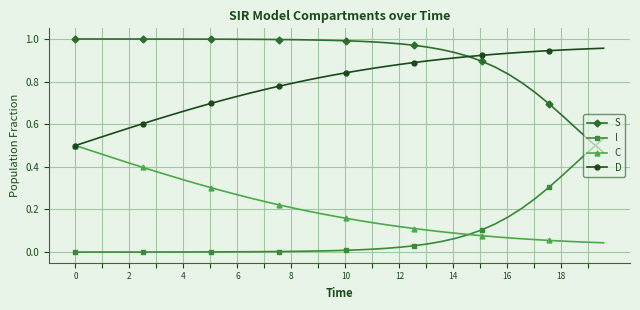

Which series has the largest total across all categories?

S